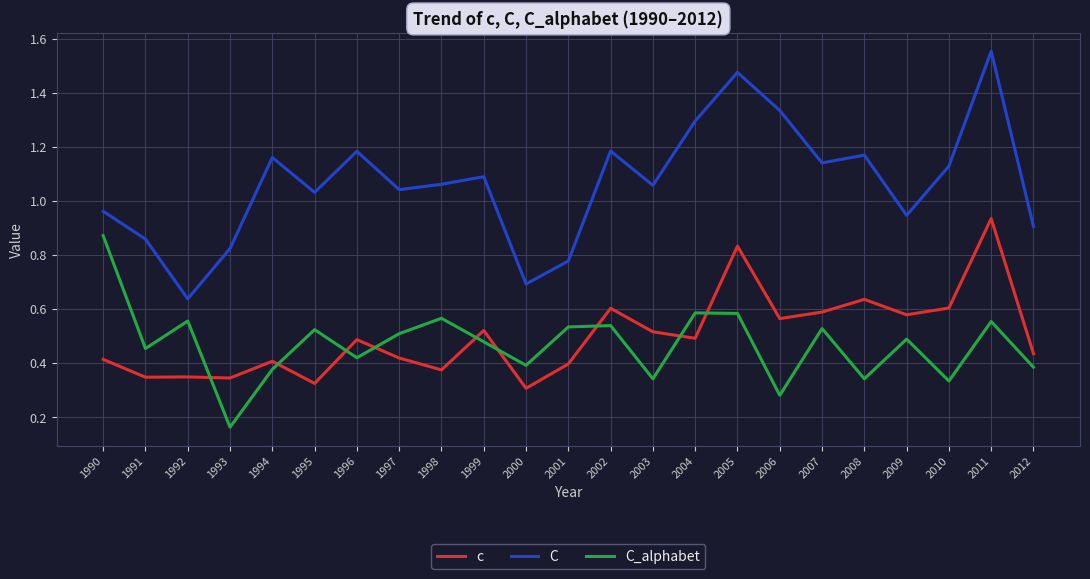

Which series has the largest total across all categories?

C